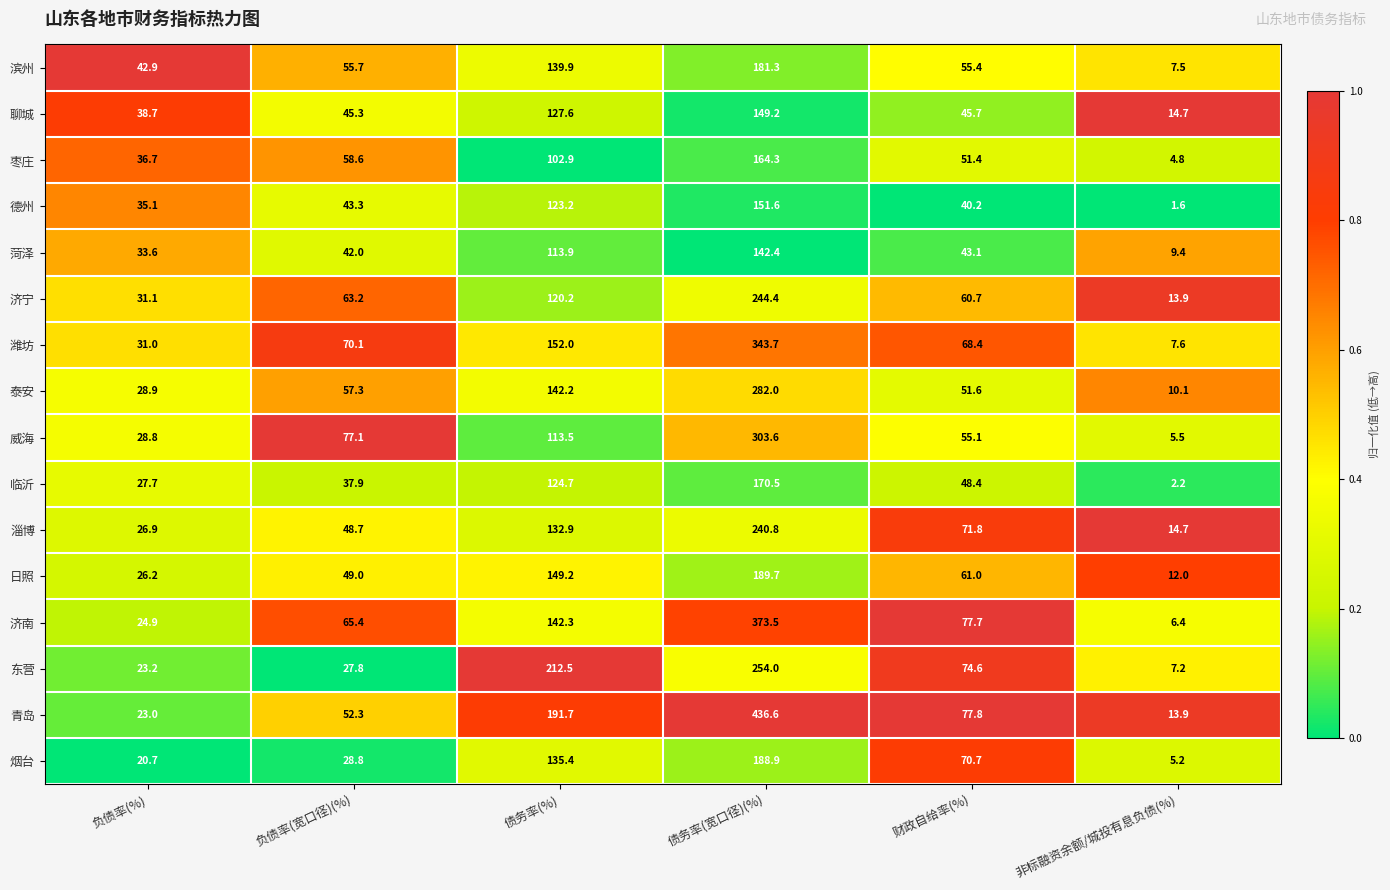

Which series has the largest total across all categories?

青岛